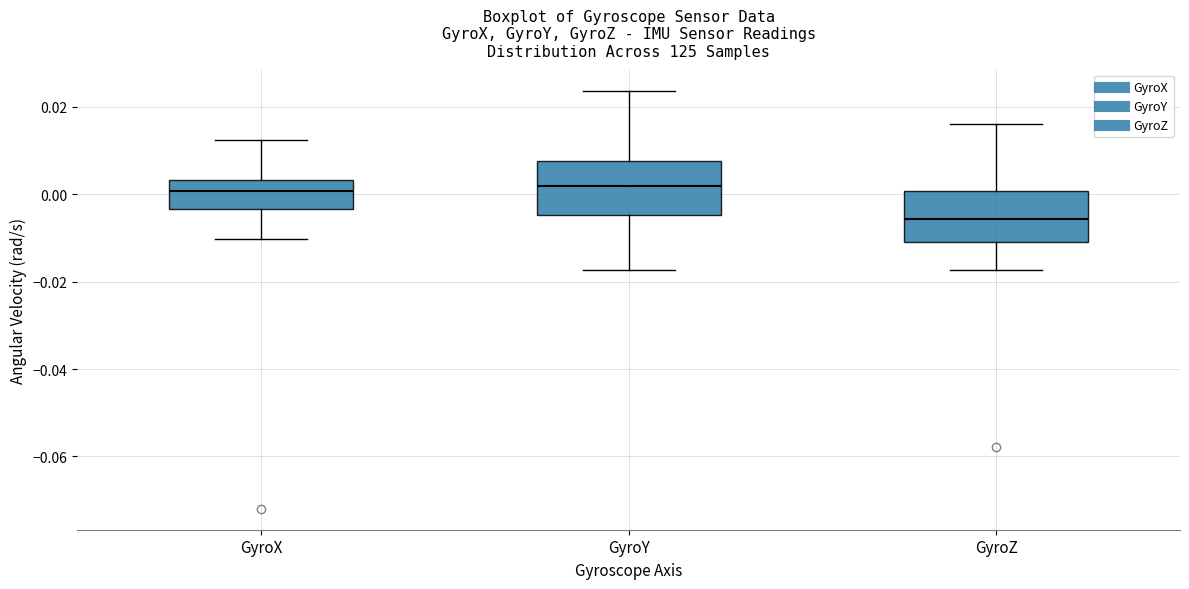

Which box has the lowest median line?

GyroZ